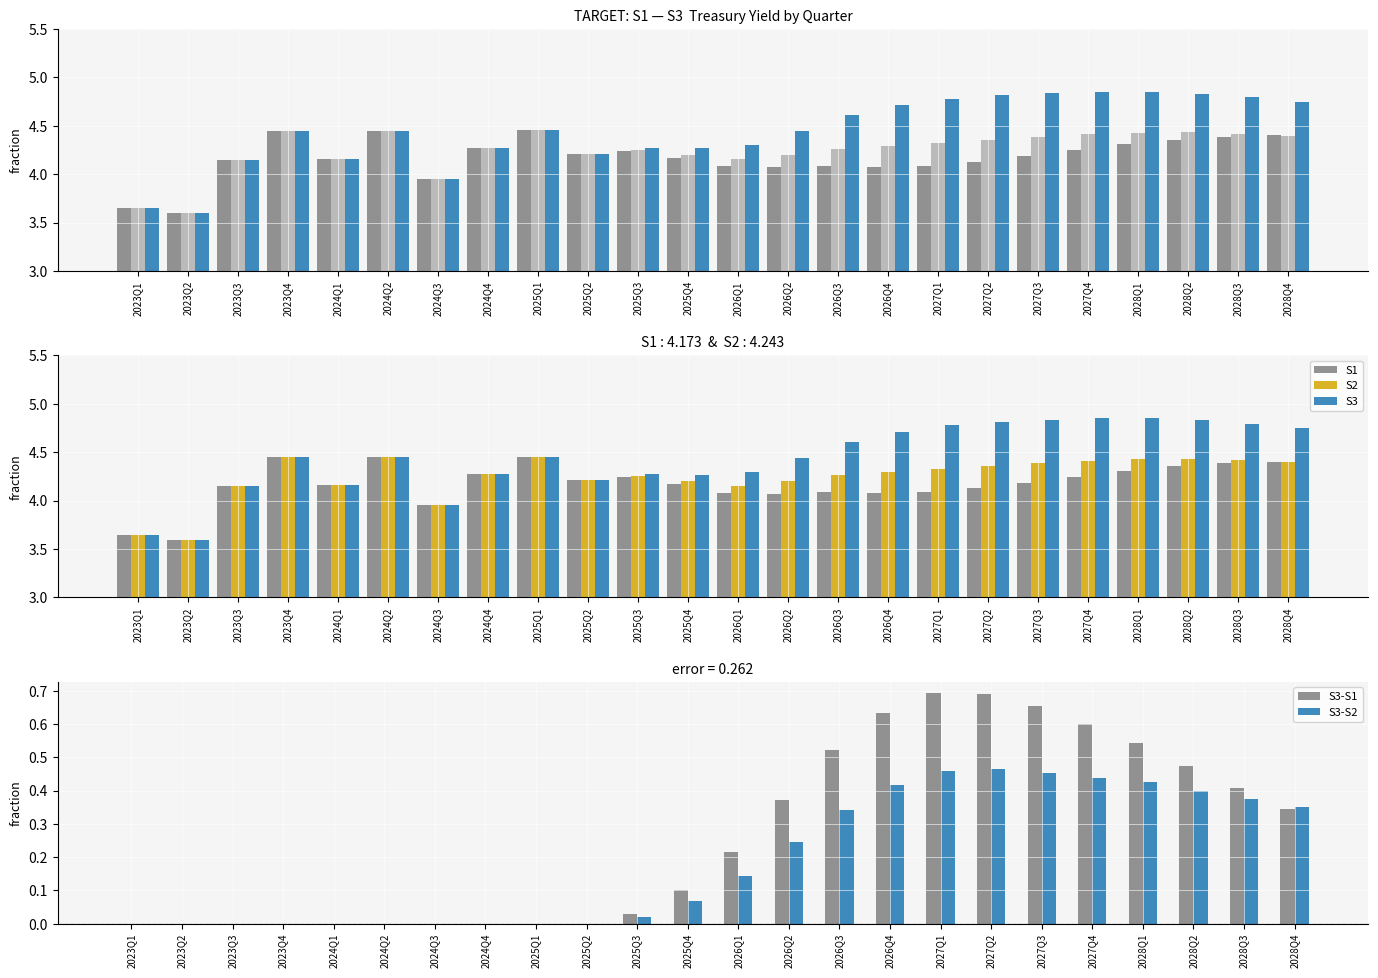

Reading left to right, extract all data points from this chart.

S1: 3.6	3.6	4.1	4.4	4.2	4.4	4.0	4.3	4.5	4.2	4.2	4.2	4.1	4.1	4.1	4.1	4.1	4.1	4.2	4.2	4.3	4.4	4.4	4.4
S2: 3.6	3.6	4.1	4.4	4.2	4.4	4.0	4.3	4.5	4.2	4.3	4.2	4.2	4.2	4.3	4.3	4.3	4.4	4.4	4.4	4.4	4.4	4.4	4.4
S3: 3.6	3.6	4.1	4.4	4.2	4.4	4.0	4.3	4.5	4.2	4.3	4.3	4.3	4.4	4.6	4.7	4.8	4.8	4.8	4.8	4.9	4.8	4.8	4.7
S3-S1: 0.0	0.0	0.0	0.0	0.0	0.0	0.0	0.0	0.0	0.0	0.0	0.1	0.2	0.4	0.5	0.6	0.7	0.7	0.7	0.6	0.5	0.5	0.4	0.3
S3-S2: 0.0	0.0	0.0	0.0	0.0	0.0	0.0	0.0	0.0	0.0	0.0	0.1	0.1	0.2	0.3	0.4	0.5	0.5	0.5	0.4	0.4	0.4	0.4	0.4